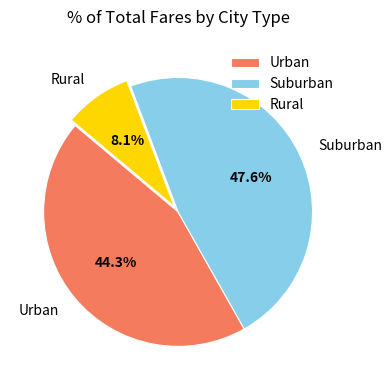

Does Urban represent more than half of the total?

No